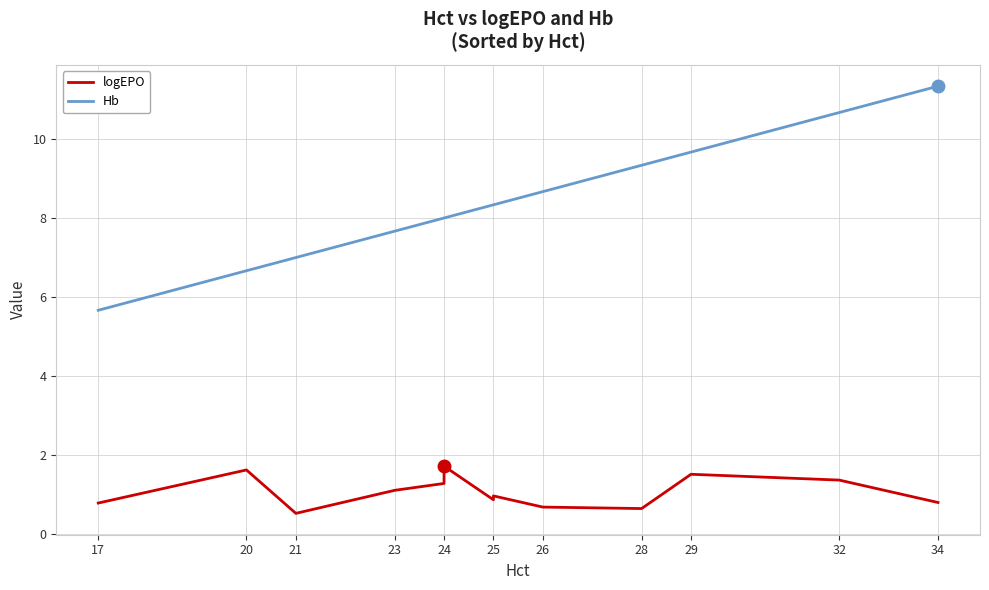

The logEPO series shows 0.2 at 28. True or false?

False